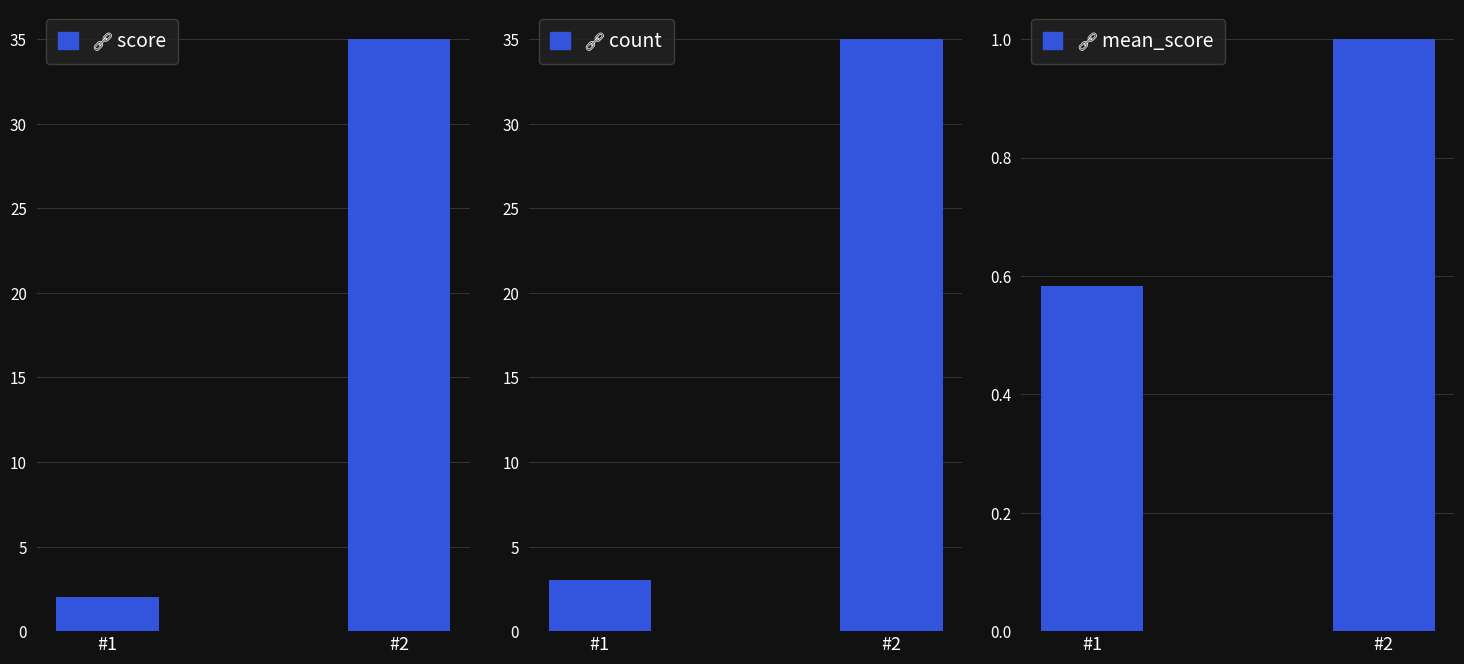

What is the difference between the maximum and minimum values in the mean_score series?

0.4